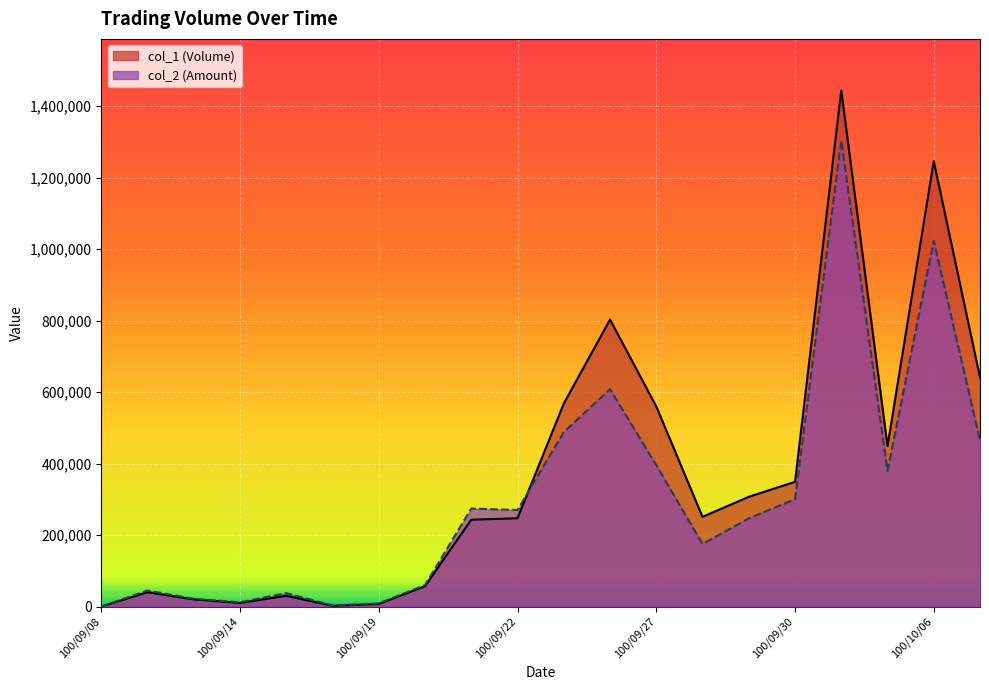

How many lines are shown in the chart?

2